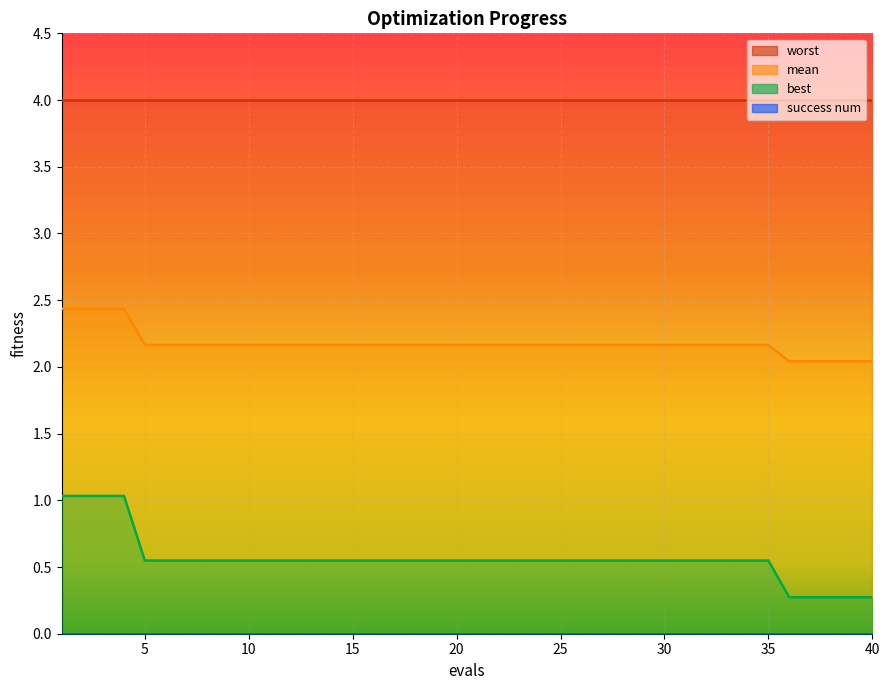

List the labels in order of mean value, smallest first.

36, 37, 38, 39, 40, 5, 6, 7, 8, 9, 10, 11, 12, 13, 14, 15, 16, 17, 18, 19, 20, 21, 22, 23, 24, 25, 26, 27, 28, 29, 30, 31, 32, 33, 34, 35, 1, 2, 3, 4